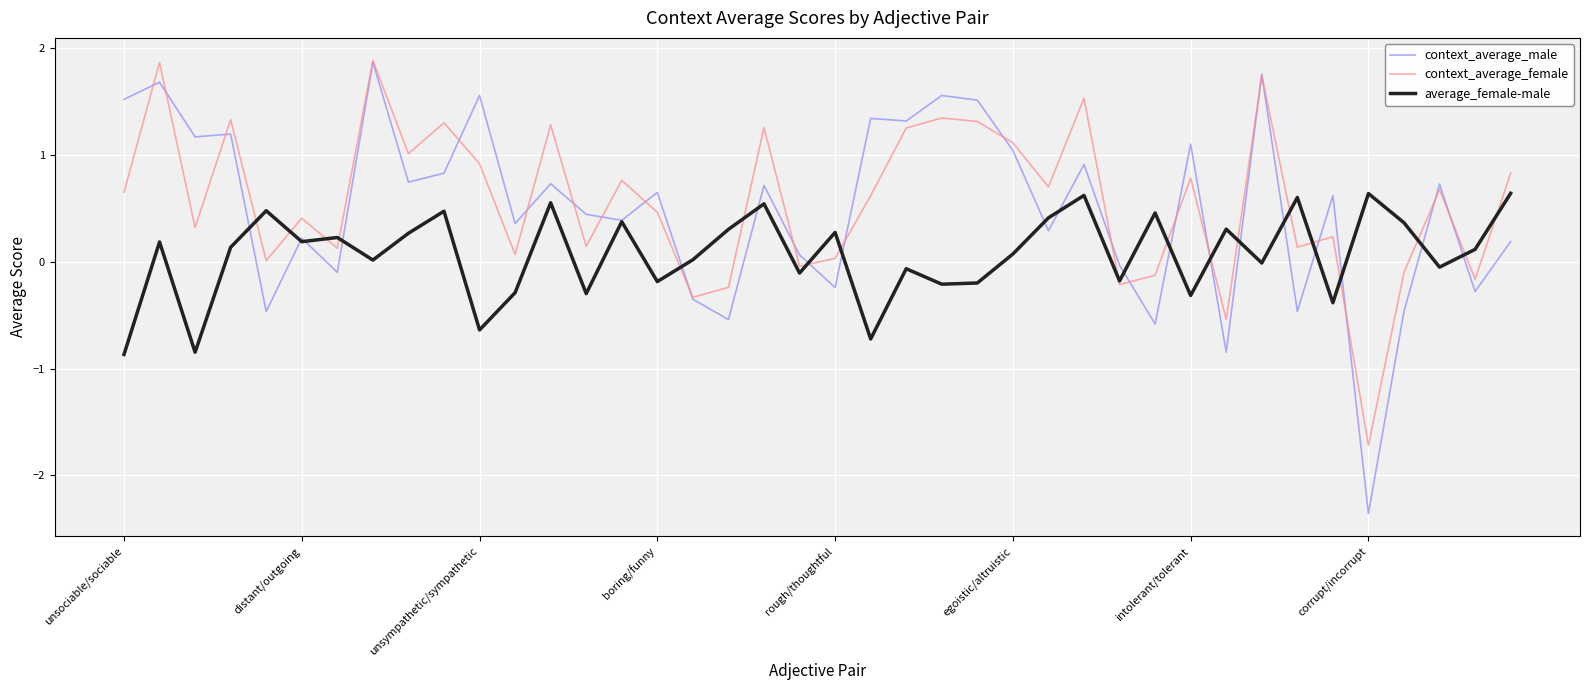

Which series has the widest spread of values?

context_average_male